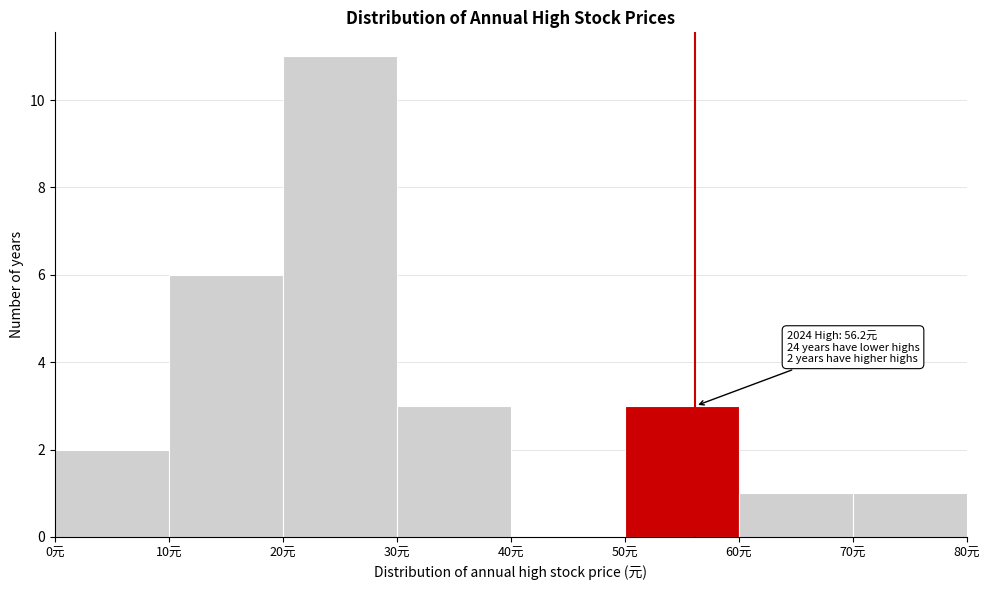

Over which range of the x-axis is the bar tallest?

20 to 30